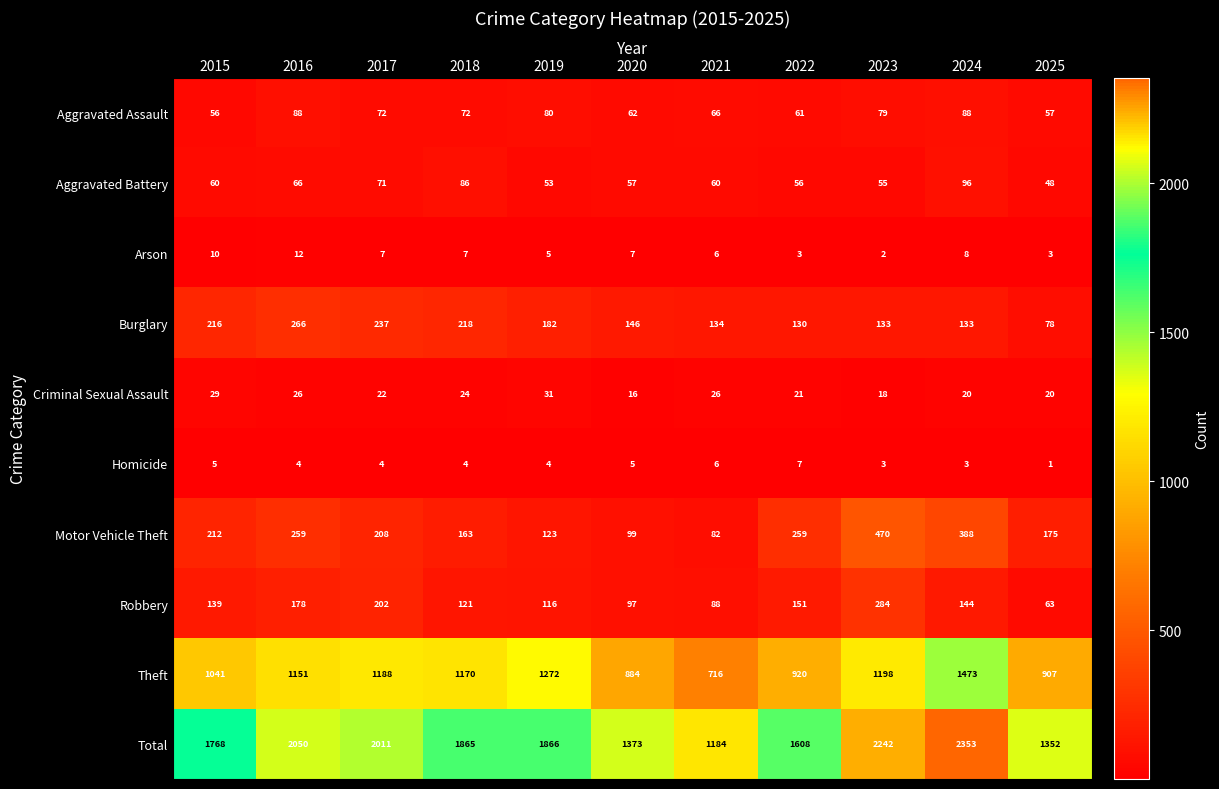

What is the sum of the Arson values at 2016 and 2025?

15